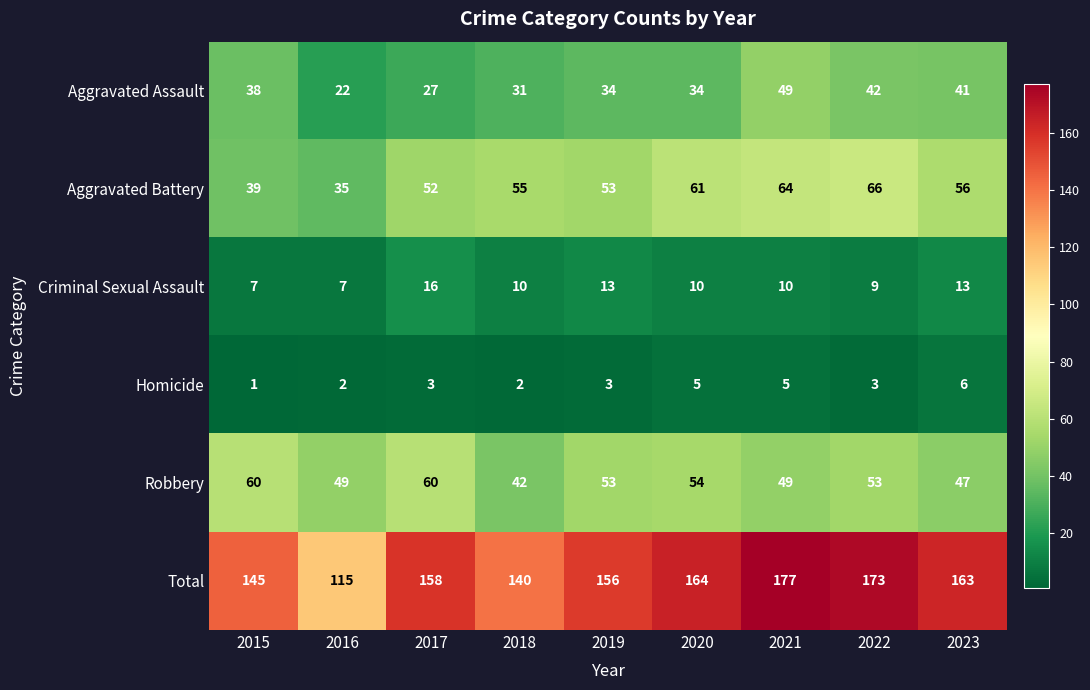

Which label corresponds to the largest value in the chart?

2021